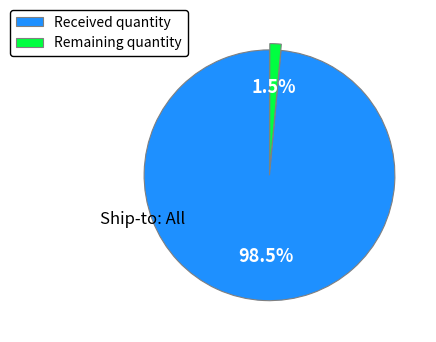

Is there a majority slice in this chart?

Yes